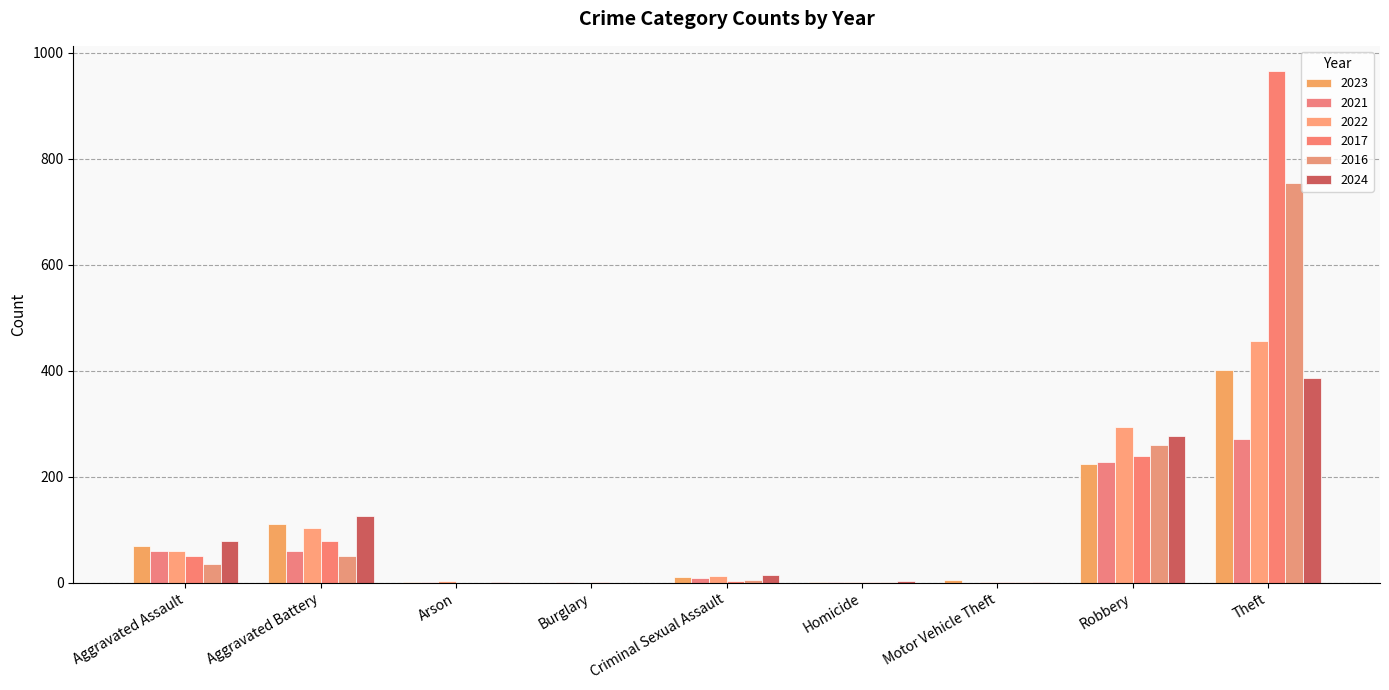

Is the value of 2022 at Criminal Sexual Assault greater than the value of 2024 at Theft?

No